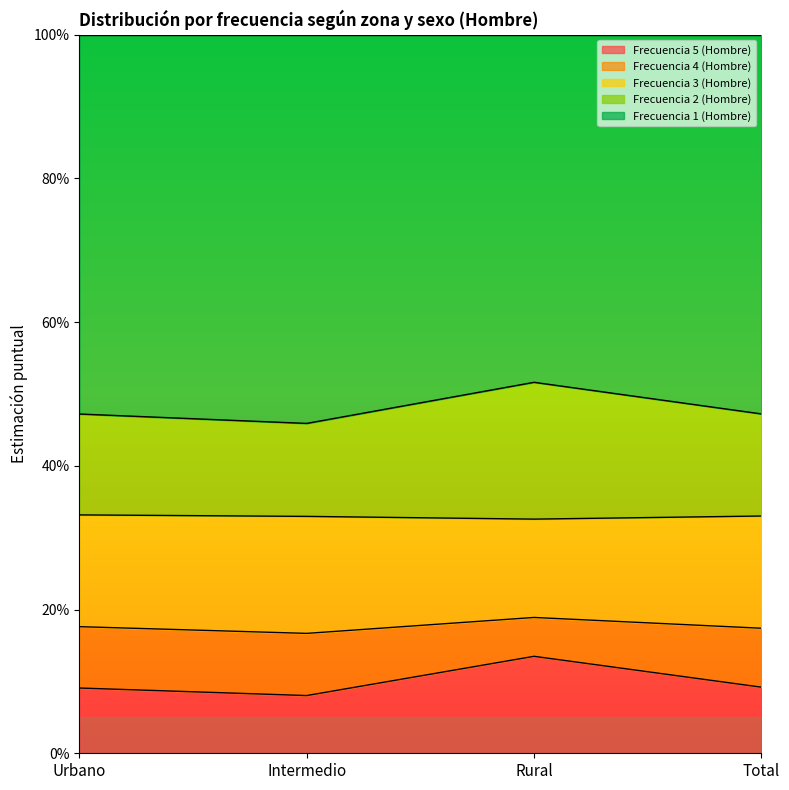

What are all the series names shown in the legend?

Frecuencia 5 (Hombre), Frecuencia 4 (Hombre), Frecuencia 3 (Hombre), Frecuencia 2 (Hombre), Frecuencia 1 (Hombre)